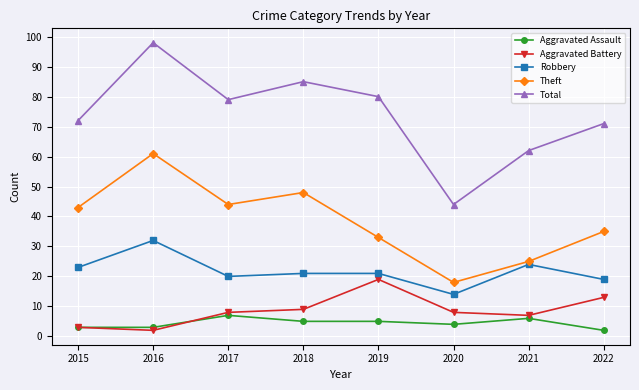

What is the difference between the second highest and second lowest values in the Theft series?

23